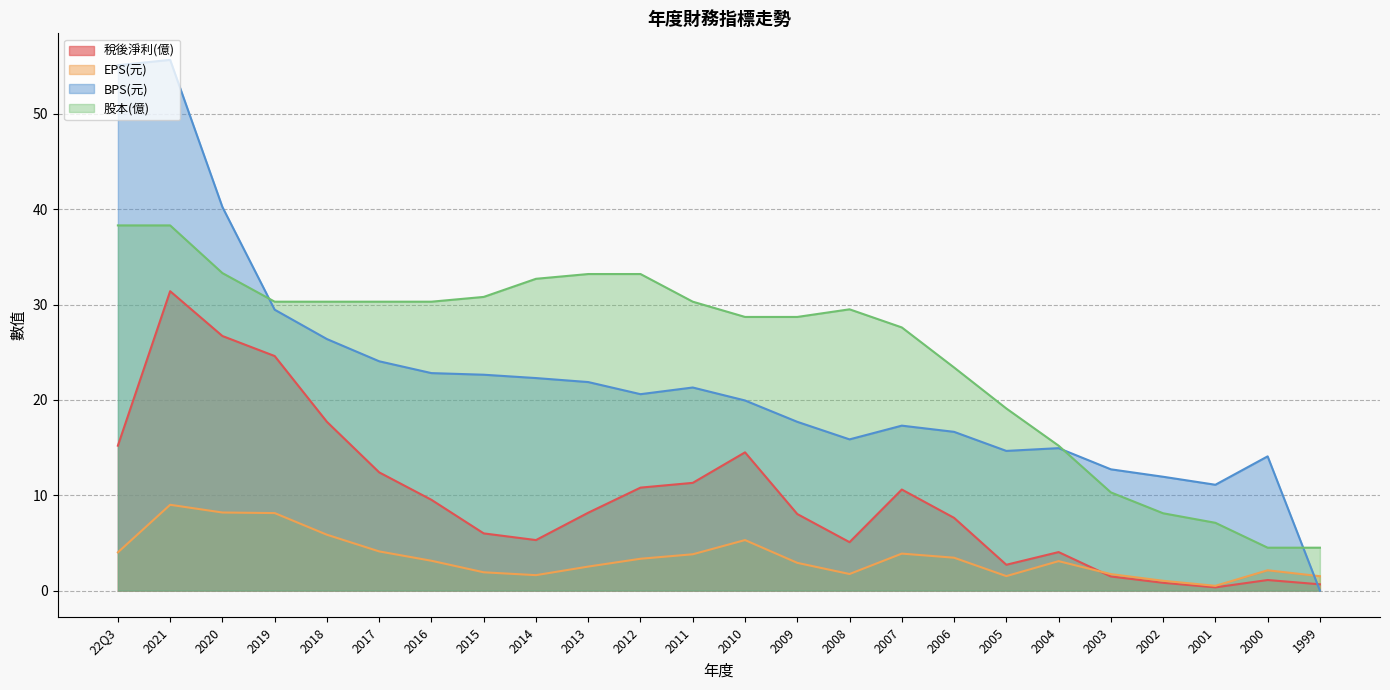

What is the label of the 17th point from the right?

2015